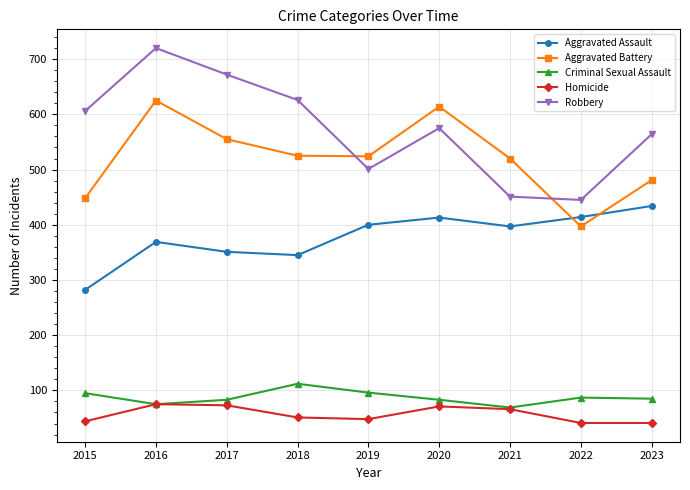

True or false: Aggravated Assault and Robbery cross at least once.

False